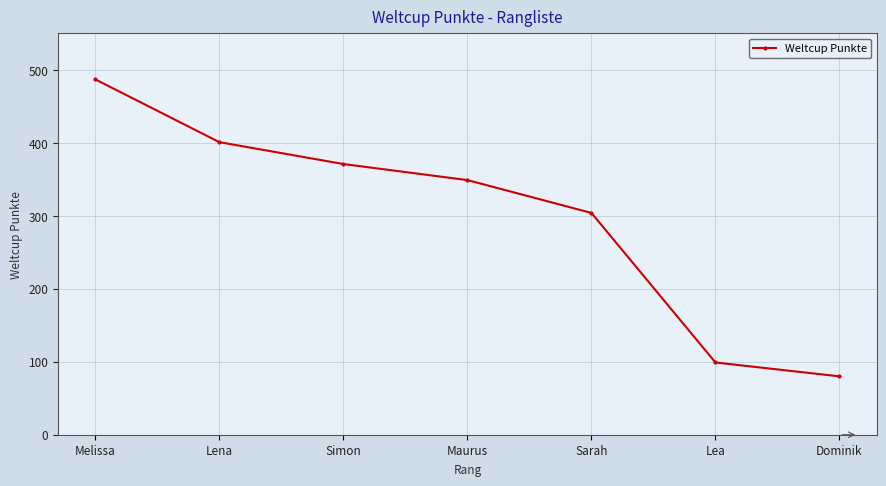

Which has a higher value, Dominik or Lena?

Lena